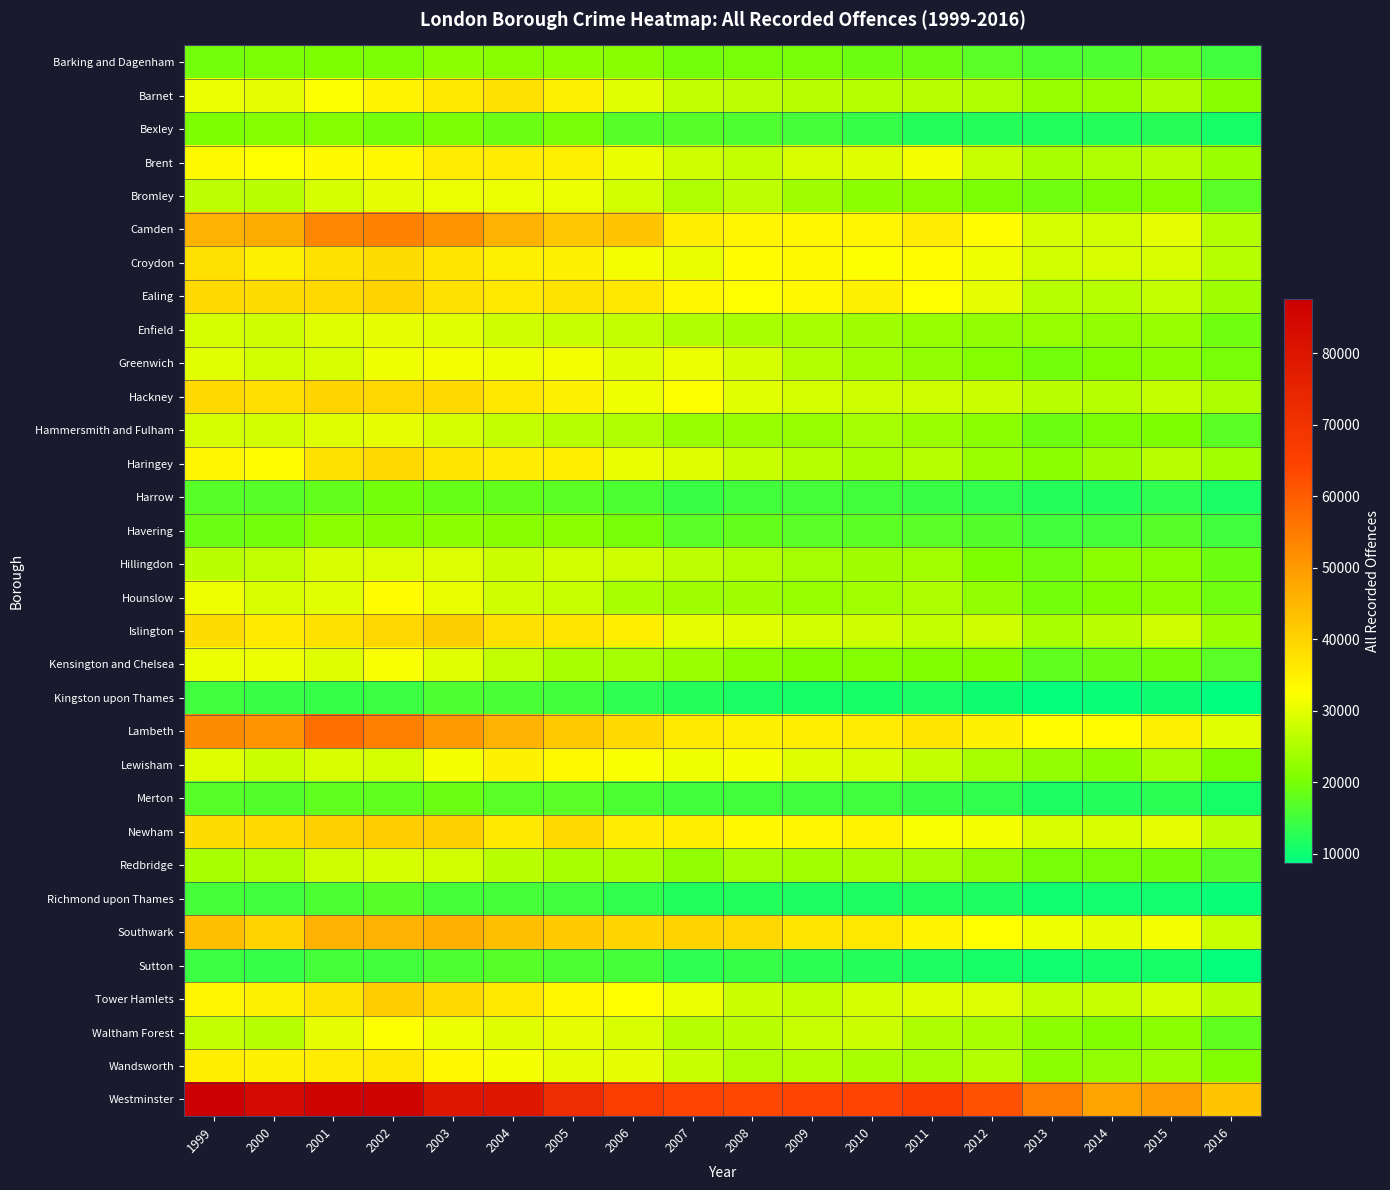

Reading left to right, transcribe all the data shown in this chart.

Barking and Dagenham: 1999=19567	2000=20253	2001=20538	2002=20394	2003=22144	2004=21442	2005=22062	2006=21384	2007=19536	2008=19987	2009=19843	2010=19177	2011=18825	2012=17240	2013=16104	2014=16235	2015=17477	2016=14638
Barnet: 1999=30708	2000=30213	2001=32274	2002=34338	2003=36288	2004=37887	2005=34871	2006=29920	2007=26645	2008=26374	2009=26273	2010=25701	2011=26281	2012=25364	2013=22724	2014=23192	2015=24978	2016=21549
Bexley: 1999=20680	2000=21072	2001=21200	2002=19752	2003=20344	2004=18859	2005=20011	2006=16997	2007=16811	2008=16171	2009=15451	2010=13739	2011=12168	2012=12335	2013=11837	2014=12280	2015=12644	2016=11163
Brent: 1999=33253	2000=32513	2001=33276	2002=33537	2003=35837	2004=35582	2005=35140	2006=30474	2007=28126	2008=27213	2009=29046	2010=29492	2011=31592	2012=27260	2013=24476	2014=25101	2015=26128	2016=23237
Bromley: 1999=26474	2000=26142	2001=28638	2002=30276	2003=30918	2004=30761	2005=30793	2006=28424	2007=25195	2008=26350	2009=23781	2010=22031	2011=21903	2012=20248	2013=19445	2014=20434	2015=21137	2016=17243
Camden: 1999=45800	2000=46778	2001=53103	2002=53890	2003=51016	2004=45432	2005=42236	2006=42435	2007=35398	2008=34175	2009=33773	2010=34205	2011=35799	2012=32840	2013=28646	2014=28428	2015=30185	2016=25390
Croydon: 1999=37743	2000=35221	2001=37450	2002=38618	2003=37043	2004=35004	2005=34859	2006=31510	2007=30587	2008=32789	2009=33210	2010=32292	2011=32775	2012=31109	2013=28202	2014=28804	2015=28951	2016=25777
Ealing: 1999=38737	2000=38572	2001=39128	2002=40147	2003=37927	2004=36418	2005=37295	2006=36734	2007=33963	2008=32747	2009=33654	2010=35030	2011=32575	2012=30003	2013=25886	2014=25941	2015=27032	2016=23684
Enfield: 1999=28588	2000=28019	2001=29401	2002=30042	2003=29998	2004=28131	2005=27473	2006=27058	2007=25275	2008=24533	2009=24459	2010=23657	2011=22928	2012=22521	2013=22631	2014=22308	2015=22942	2016=19401
Greenwich: 1999=29991	2000=28165	2001=28995	2002=31202	2003=31347	2004=31186	2005=31354	2006=29829	2007=30617	2008=28677	2009=25622	2010=24130	2011=22415	2012=21110	2013=19630	2014=21023	2015=21950	2016=20023
Hackney: 1999=39007	2000=38242	2001=39769	2002=39267	2003=39035	2004=36492	2005=34630	2006=31160	2007=32241	2008=29713	2009=28721	2010=28016	2011=27902	2012=27804	2013=26031	2014=25706	2015=27209	2016=24933
Hammersmith and Fulham: 1999=28600	2000=28236	2001=29487	2002=30003	2003=28650	2004=27139	2005=25861	2006=25334	2007=23219	2008=22928	2009=22867	2010=24151	2011=23426	2012=21782	2013=18985	2014=20259	2015=20514	2016=17629
Haringey: 1999=34075	2000=32799	2001=37661	2002=39017	2003=36807	2004=35553	2005=35367	2006=30595	2007=29487	2008=27379	2009=25743	2010=24588	2011=25911	2012=23377	2013=22074	2014=23824	2015=26024	2016=23894
Harrow: 1999=16777	2000=17031	2001=18217	2002=19573	2003=18430	2004=18107	2005=17481	2006=15837	2007=14074	2008=15047	2009=15392	2010=14973	2011=14169	2012=13463	2013=12236	2014=12316	2015=13174	2016=11309
Havering: 1999=18787	2000=19761	2001=21868	2002=21537	2003=22165	2004=21431	2005=21772	2006=19997	2007=17200	2008=18020	2009=17153	2010=17581	2011=17302	2012=16458	2013=15127	2014=15358	2015=16851	2016=14680
Hillingdon: 1999=26281	2000=26739	2001=29074	2002=29214	2003=29349	2004=27800	2005=28377	2006=28144	2007=26399	2008=25420	2009=24165	2010=23535	2011=23937	2012=20636	2013=19268	2014=22019	2015=21972	2016=19195
Hounslow: 1999=31032	2000=29034	2001=29929	2002=32842	2003=30416	2004=27908	2005=27233	2006=24485	2007=23623	2008=23748	2009=23142	2010=23855	2011=24768	2012=22509	2013=19668	2014=20825	2015=21926	2016=19339
Islington: 1999=38427	2000=35968	2001=37611	2002=39425	2003=40816	2004=37956	2005=37050	2006=35248	2007=30228	2008=29383	2009=28432	2010=28076	2011=27025	2012=27865	2013=24603	2014=26222	2015=28144	2016=23254
Kensington and Chelsea: 1999=30779	2000=30714	2001=29605	2002=31921	2003=29873	2004=26812	2005=24731	2006=24328	2007=23485	2008=21979	2009=20883	2010=21181	2011=20766	2012=20839	2013=17975	2014=18836	2015=19663	2016=17206
Kingston upon Thames: 1999=14649	2000=14265	2001=13811	2002=14330	2003=16309	2004=15690	2005=15141	2006=13105	2007=12276	2008=11296	2009=11012	2010=11150	2011=11232	2012=10198	2013=9288	2014=9774	2015=10155	2016=8739
Lambeth: 1999=52212	2000=50950	2001=57092	2002=54188	2003=49937	2004=45784	2005=41968	2006=38868	2007=35855	2008=35186	2009=35458	2010=35672	2011=36993	2012=34912	2013=32923	2014=33025	2015=34998	2016=29787
Lewisham: 1999=29628	2000=27814	2001=29008	2002=28763	2003=31577	2004=34833	2005=33387	2006=32150	2007=31055	2008=31553	2009=29553	2010=28874	2011=27172	2012=24727	2013=22327	2014=22109	2015=24712	2016=20654
Merton: 1999=16812	2000=16569	2001=17747	2002=17880	2003=18738	2004=17281	2005=17299	2006=16078	2007=15025	2008=15146	2009=14840	2010=14721	2011=14157	2012=13376	2013=11596	2014=12164	2015=12933	2016=10973
Newham: 1999=38335	2000=38776	2001=40616	2002=41157	2003=40615	2004=36460	2005=39020	2006=35597	2007=35448	2008=33519	2009=34259	2010=34361	2011=32011	2012=31716	2013=28950	2014=28986	2015=30084	2016=26306
Redbridge: 1999=24578	2000=25226	2001=28001	2002=28737	2003=28438	2004=26173	2005=24679	2006=24646	2007=22544	2008=24410	2009=24034	2010=24519	2011=24257	2012=22419	2013=20044	2014=20128	2015=19637	2016=16963
Richmond upon Thames: 1999=15504	2000=14683	2001=16057	2002=16814	2003=15446	2004=15320	2005=14891	2006=13408	2007=12073	2008=11885	2009=11529	2010=11734	2011=12012	2012=11803	2013=10518	2014=10788	2015=10729	2016=9780
Southwark: 1999=43734	2000=40447	2001=45707	2002=45960	2003=46276	2004=43771	2005=41432	2006=39713	2007=40029	2008=39266	2009=37048	2010=36252	2011=34475	2012=32747	2013=31195	2014=30130	2015=31422	2016=27529
Sutton: 1999=14493	2000=13938	2001=15359	2002=14987	2003=16154	2004=16942	2005=16077	2006=15408	2007=13340	2008=13831	2009=13033	2010=12408	2011=11736	2012=11188	2013=10401	2014=10974	2015=10949	2016=9102
Tower Hamlets: 1999=34071	2000=35070	2001=37273	2002=41124	2003=39188	2004=36329	2005=33756	2006=32627	2007=30892	2008=27710	2009=26990	2010=28652	2011=29452	2012=29082	2013=27139	2014=27348	2015=28752	2016=26005
Waltham Forest: 1999=27035	2000=25771	2001=30260	2002=32264	2003=30912	2004=29491	2005=30143	2006=28927	2007=25751	2008=26240	2009=27266	2010=27539	2011=24876	2012=24478	2013=22097	2014=20782	2015=21799	2016=17899
Wandsworth: 1999=35527	2000=34756	2001=35717	2002=36204	2003=33567	2004=31641	2005=30130	2006=30039	2007=27299	2008=25088	2009=25469	2010=24723	2011=24392	2012=25445	2013=22241	2014=22583	2015=23292	2016=20809
Westminster: 1999=87615	2000=83379	2001=86270	2002=86151	2003=79296	2004=79338	2005=71582	2006=66267	2007=63934	2008=63331	2009=64022	2010=63996	2011=66315	2012=62014	2013=54054	2014=48279	2015=49204	2016=42414